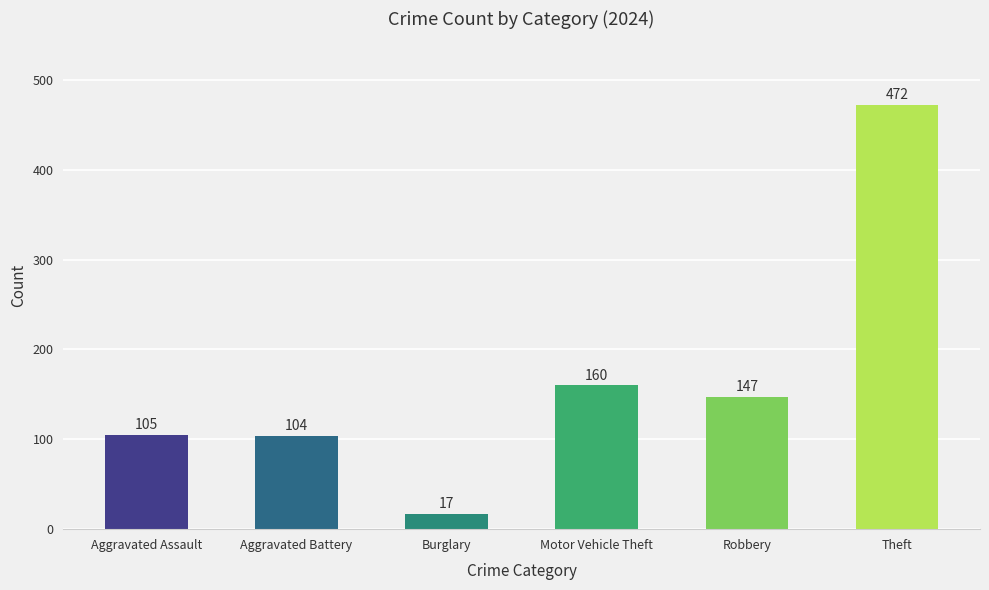

The chart shows a value of 53 at Aggravated Assault. True or false?

False